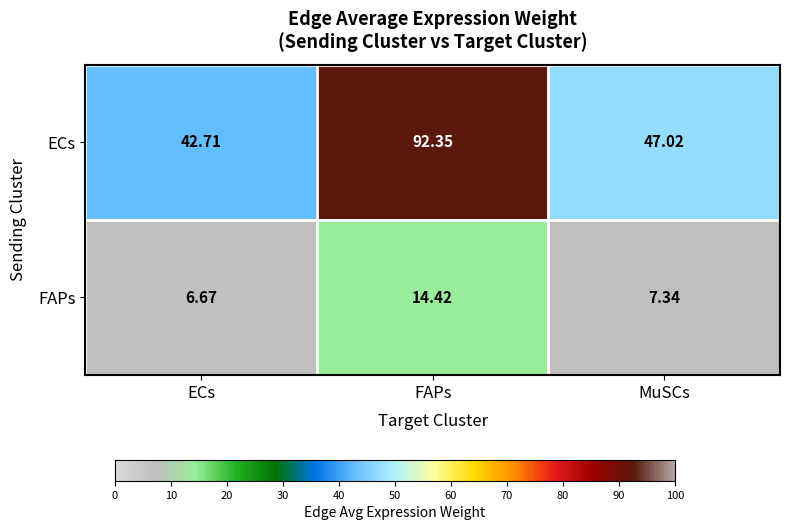

At which label is FAPs closest to 10?

MuSCs